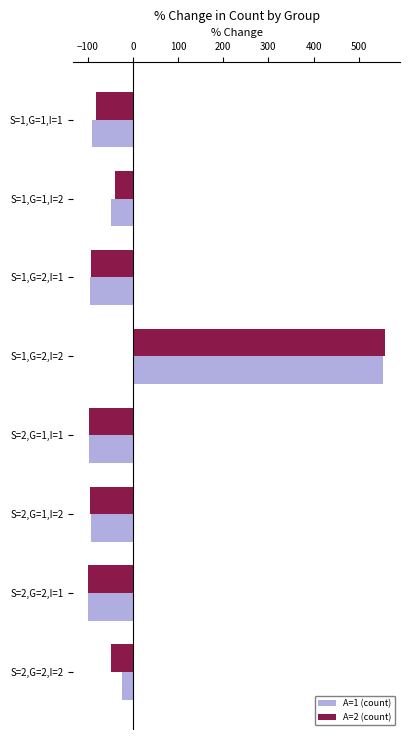

Which category has the highest value in the A=2 (count) series?

S=1,G=2,I=2